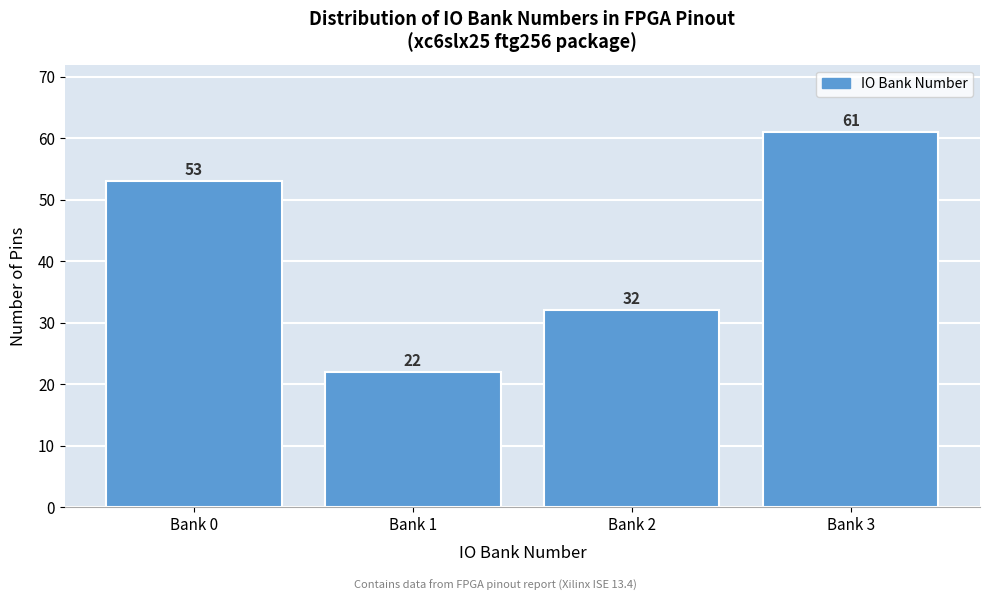

Reading left to right, what are all the values shown in this chart?

Bank 0=53	Bank 1=22	Bank 2=32	Bank 3=61